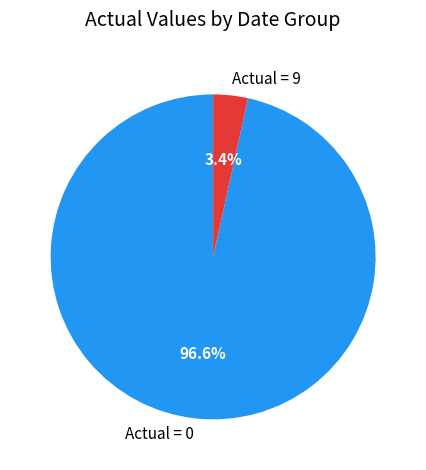

Does Actual = 0 account for over 50% of the chart?

Yes